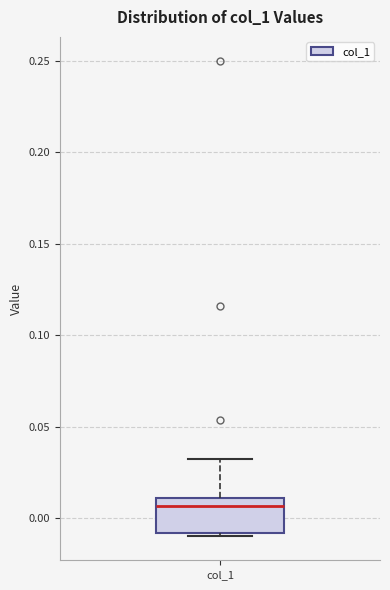

Transcribe this box plot: give where the median line is, the range the box spans, and where the two whiskers end, as read against the y-axis. The values are not printed on the chart, so give them approximately, as read against the axis.

median 0.005, box -0.010 to 0.010, whiskers -0.010 (just below the box's lower edge) to 0.030